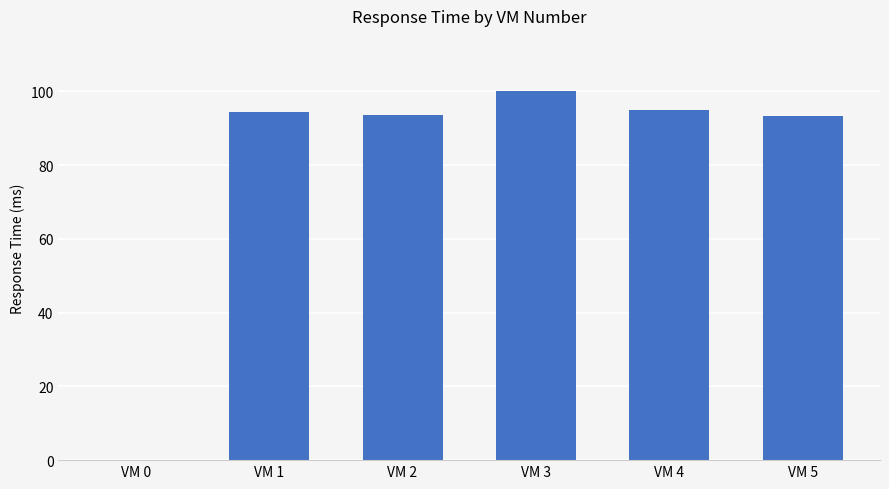

What is the sum of the values at VM 2 and VM 5?

186.8